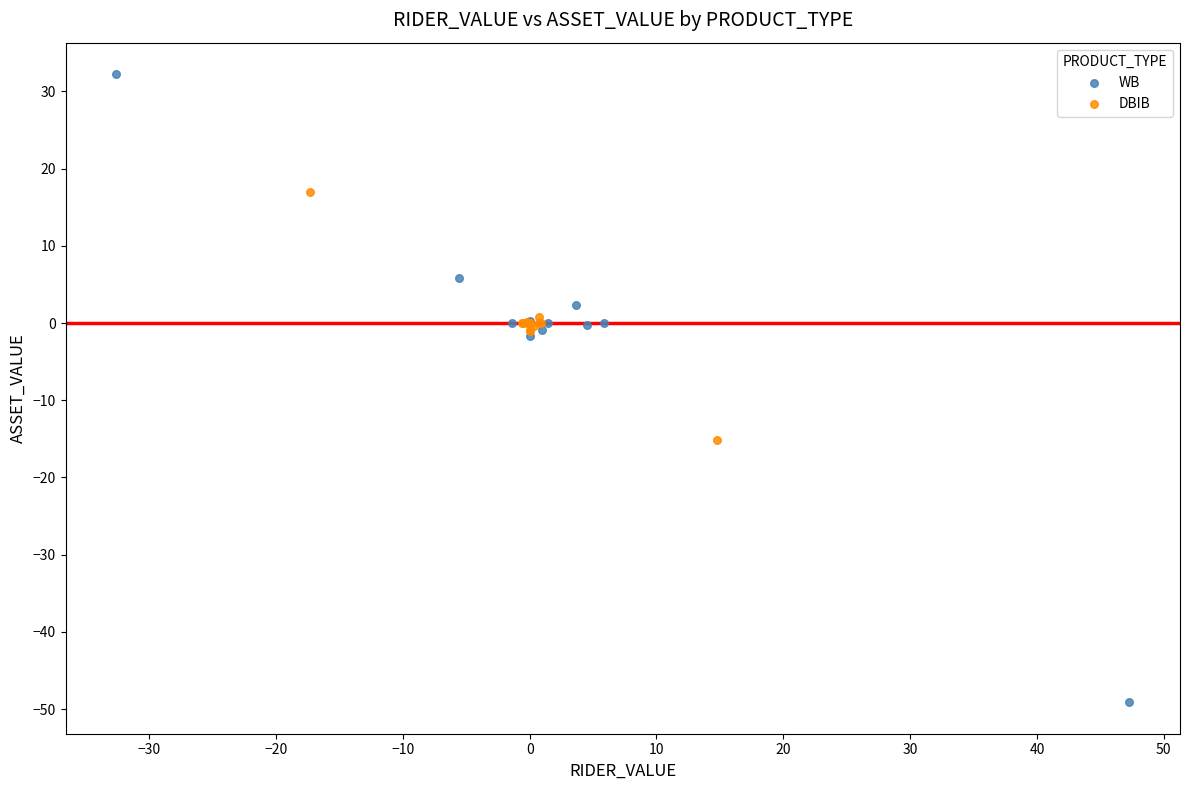

Which series contains the highest Y value?

WB